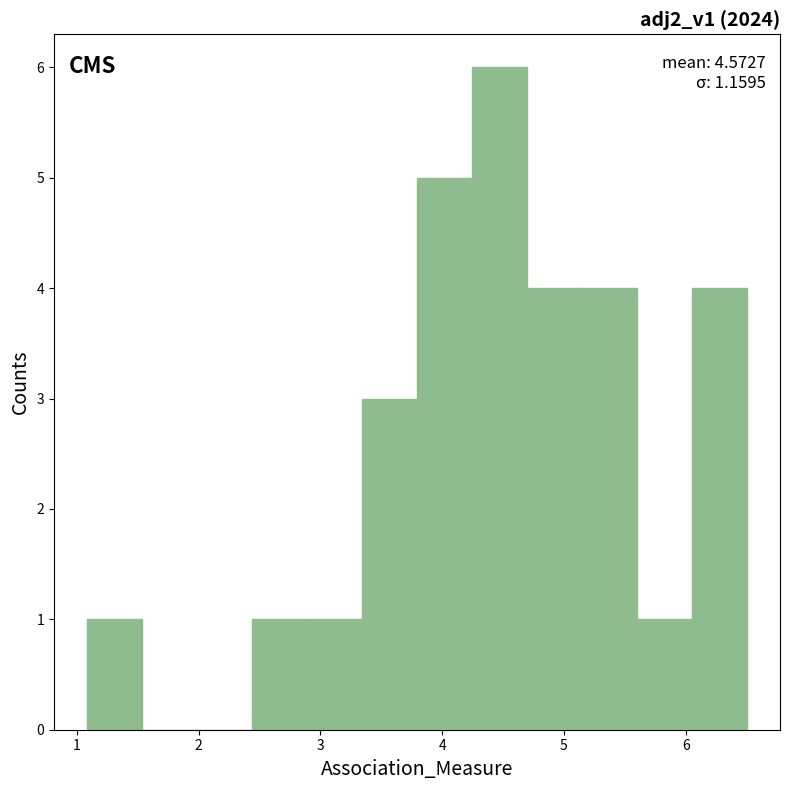

Over which range of the x-axis is the bar tallest?

4.2 to 4.7